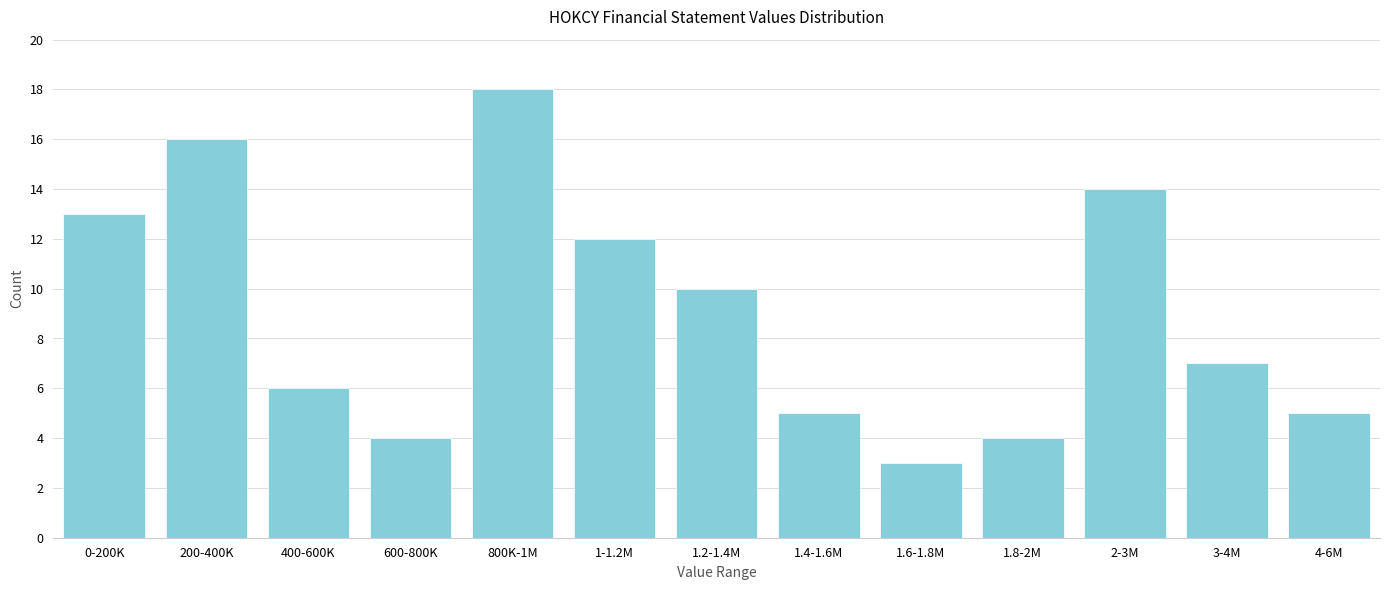

Reading left to right, what are all the values shown in this chart?

0-200K=13	200-400K=16	400-600K=6	600-800K=4	800K-1M=18	1-1.2M=12	1.2-1.4M=10	1.4-1.6M=5	1.6-1.8M=3	1.8-2M=4	2-3M=14	3-4M=7	4-6M=5